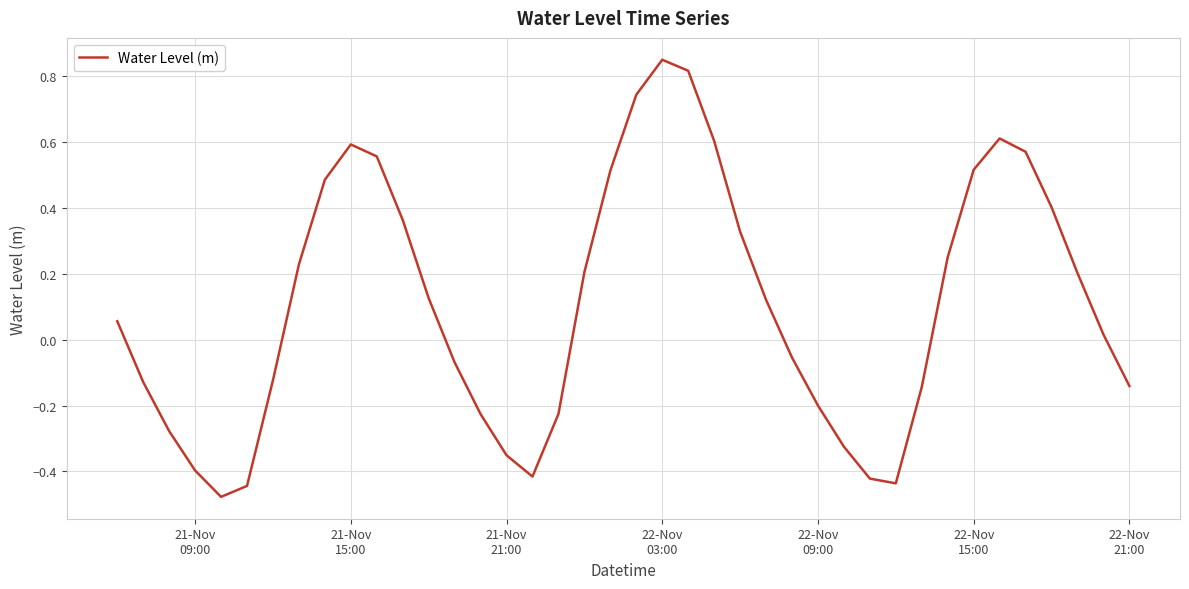

What is the difference between the maximum and minimum values?

1.3